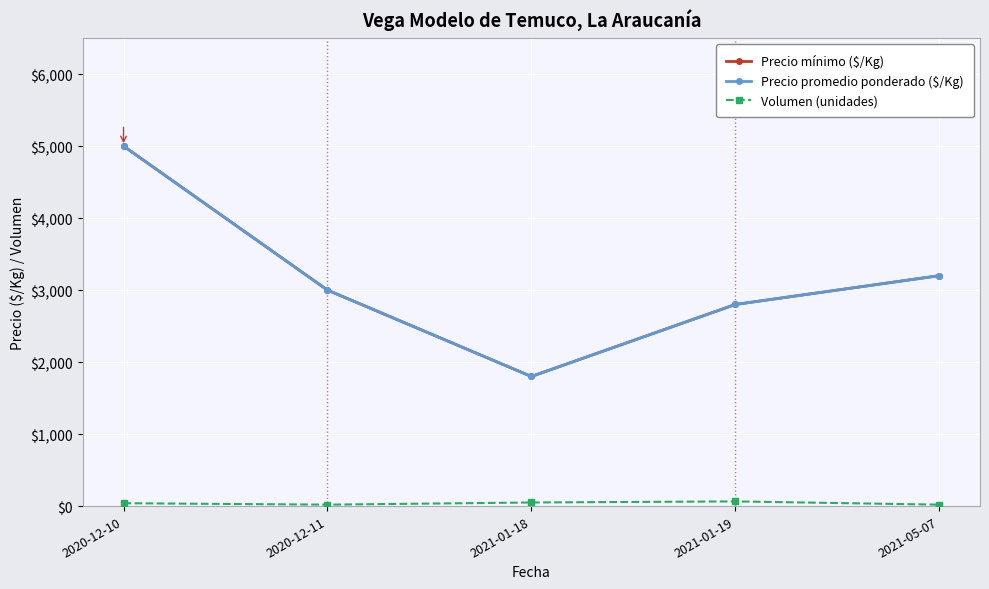

What is the maximum value shown in the chart?

5000